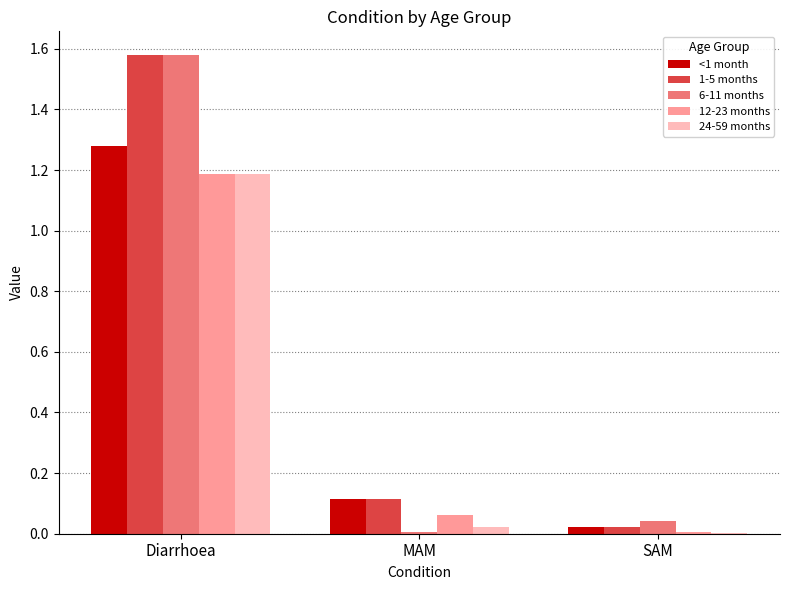

At which category does the chart reach its peak across all series?

Diarrhoea